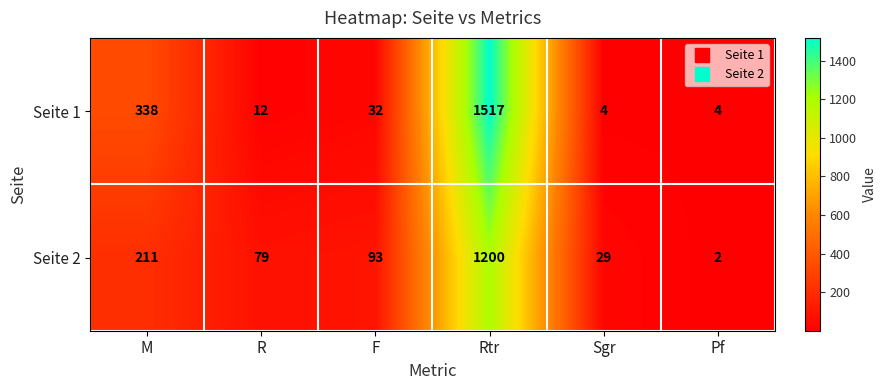

At which category is the sum across all series the highest?

Rtr